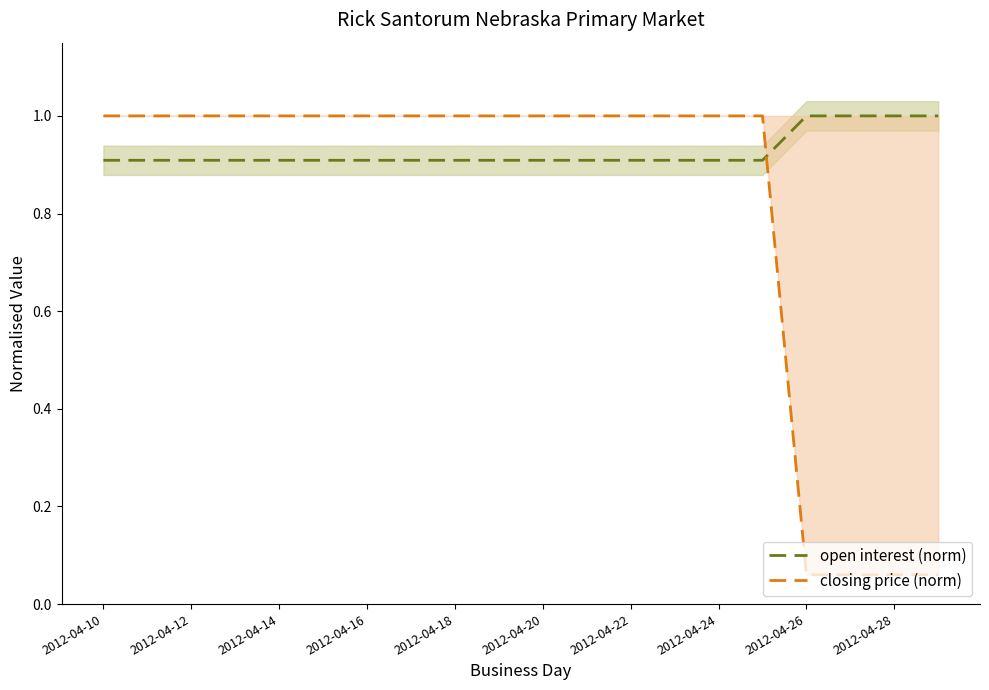

What is the maximum value for open interest (norm)?

1.0